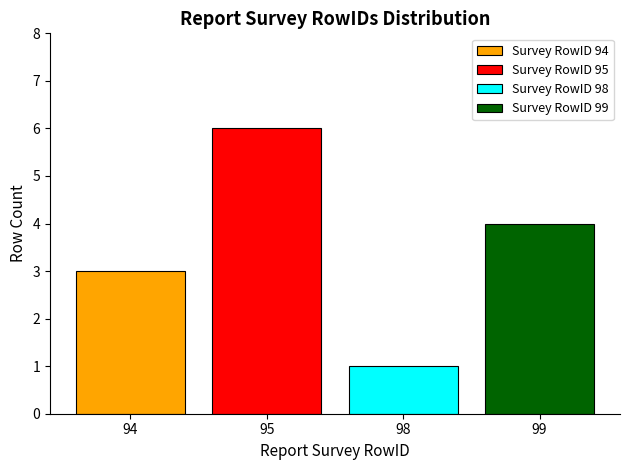

Where does the data first go above 95?

99